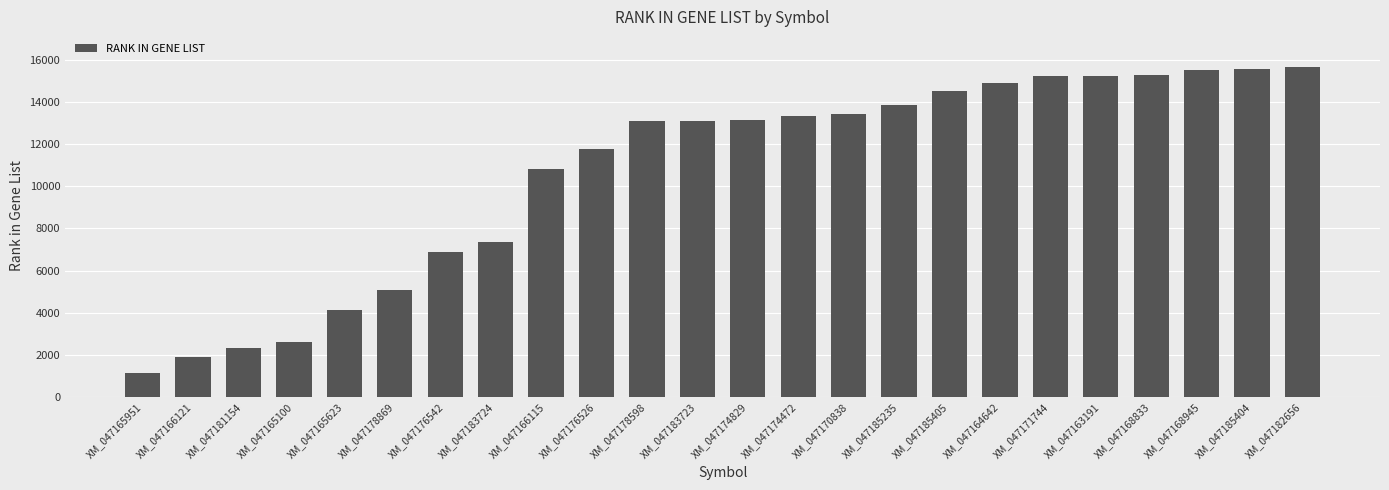

What is the average value?

10655